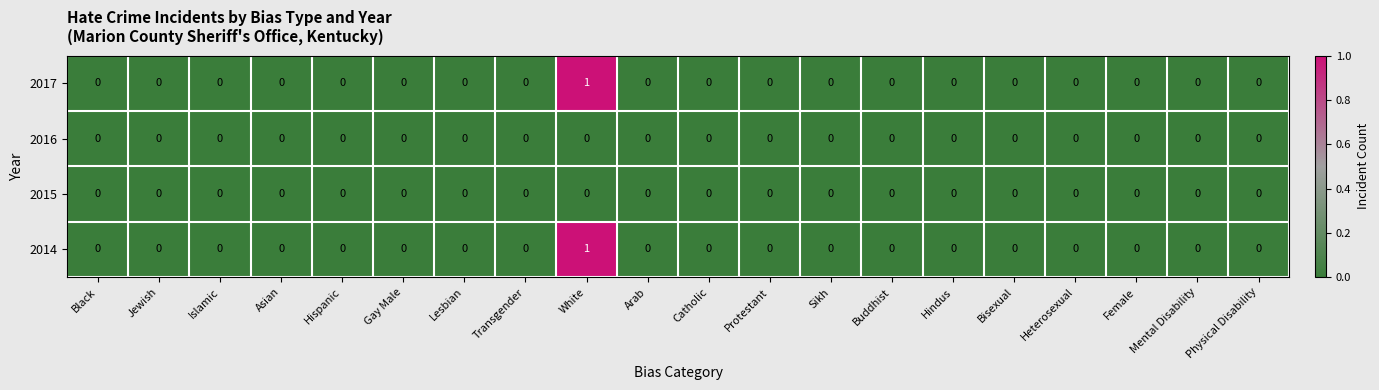

At which category is the sum across all series the highest?

White